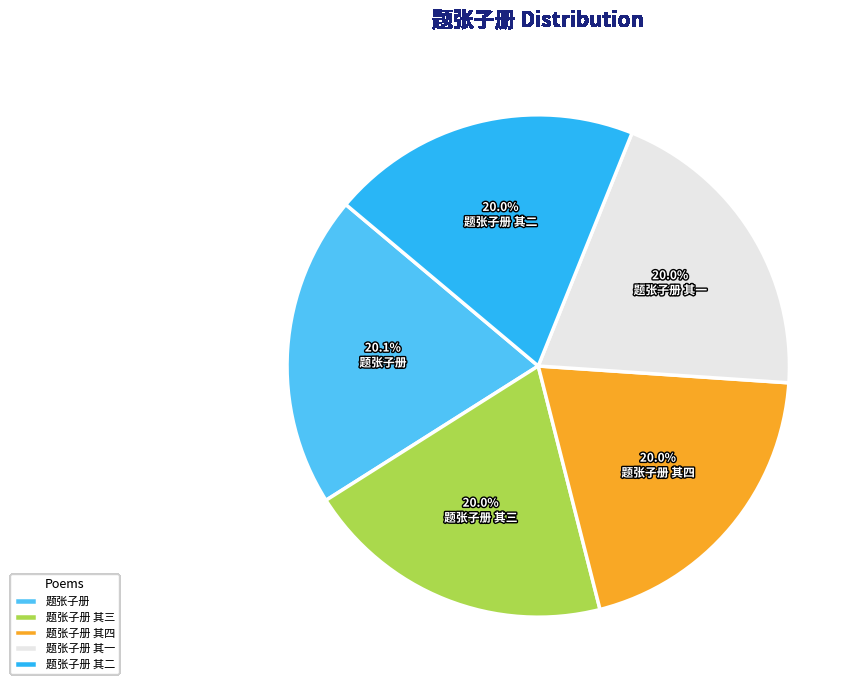

What is the ratio of the value at 题张子册 其二 to the value at 题张子册 其四?

1.0